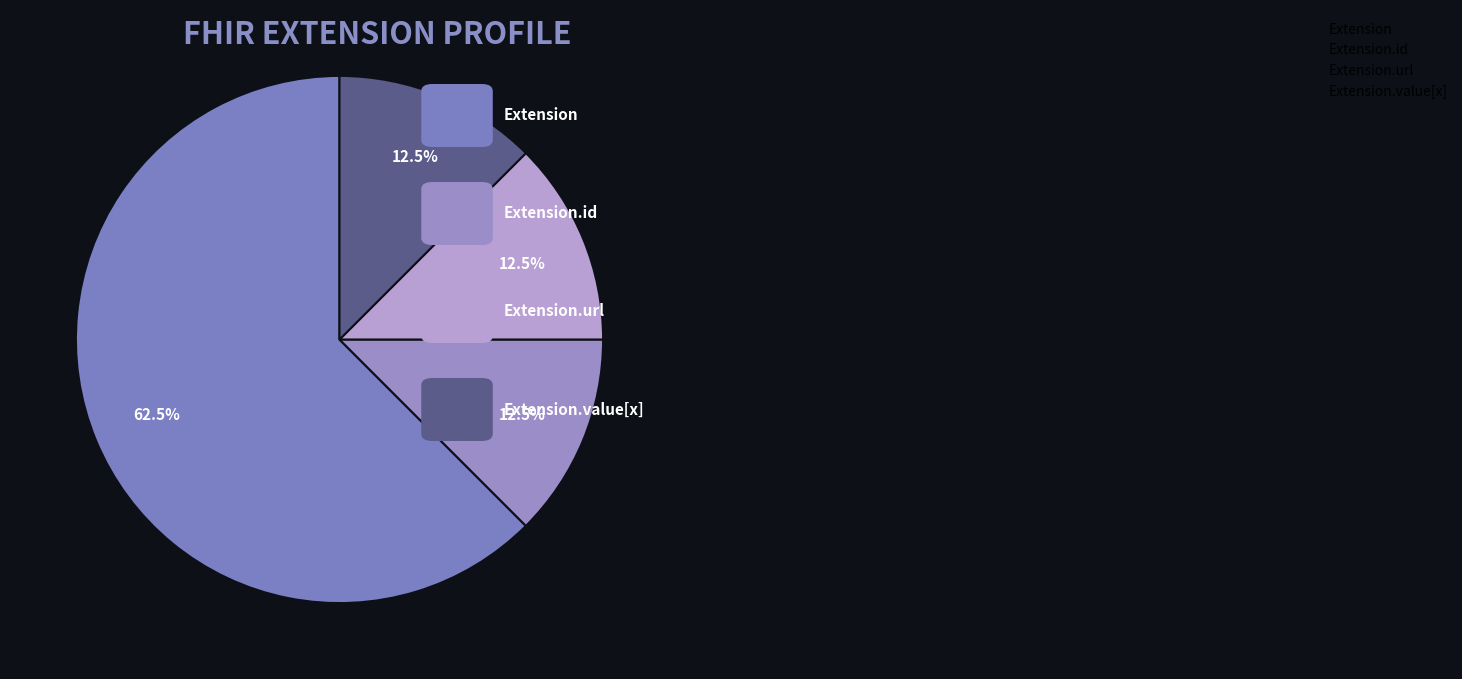

How many slices are in this pie chart?

4